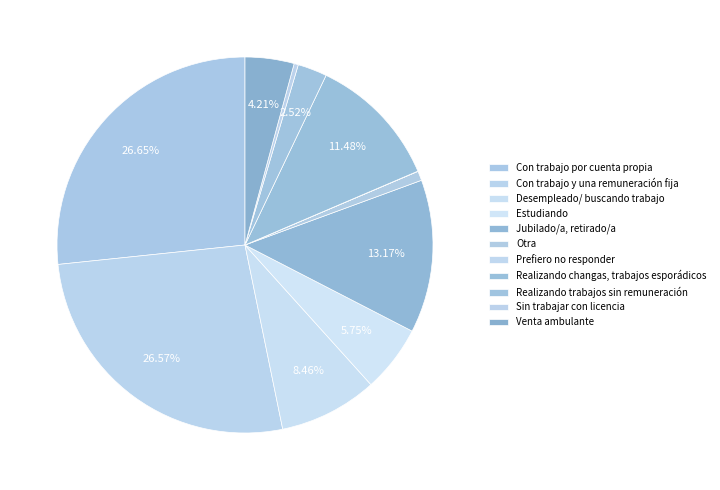

Is the sum of Venta ambulante and Realizando changas, trabajos esporádicos greater than half?

No